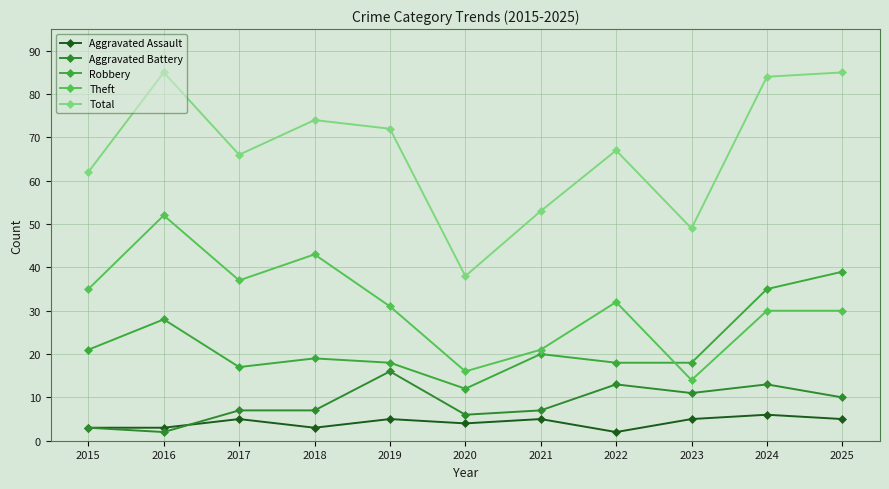

True or false: Theft and Aggravated Assault intersect in this chart.

False